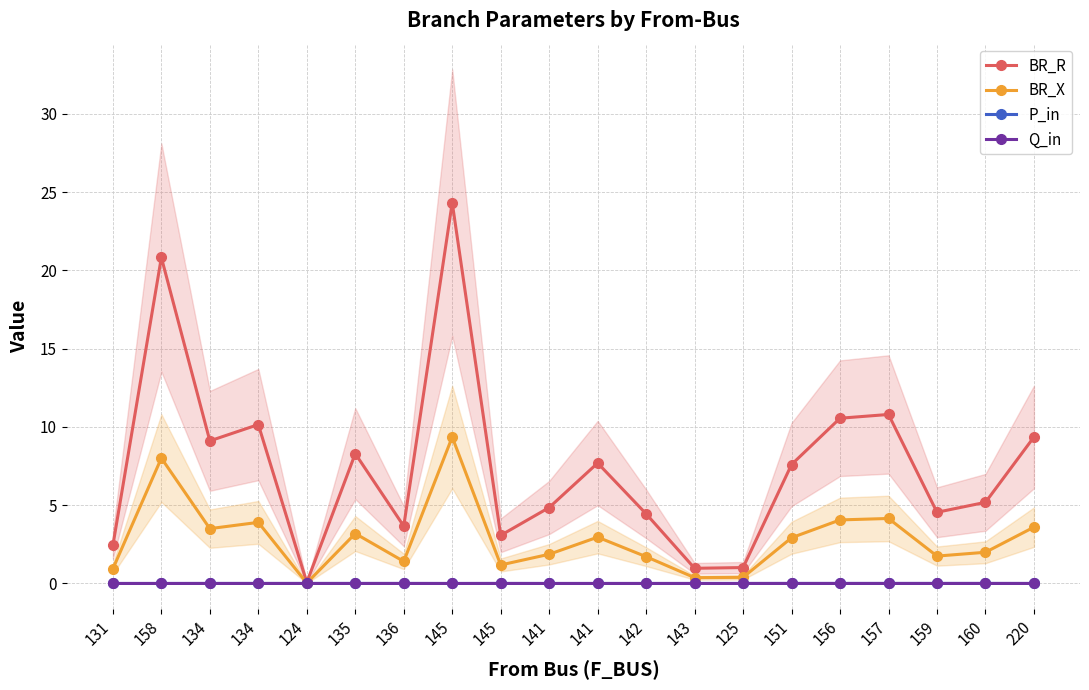

True or false: BR_R and Q_in intersect in this chart.

False